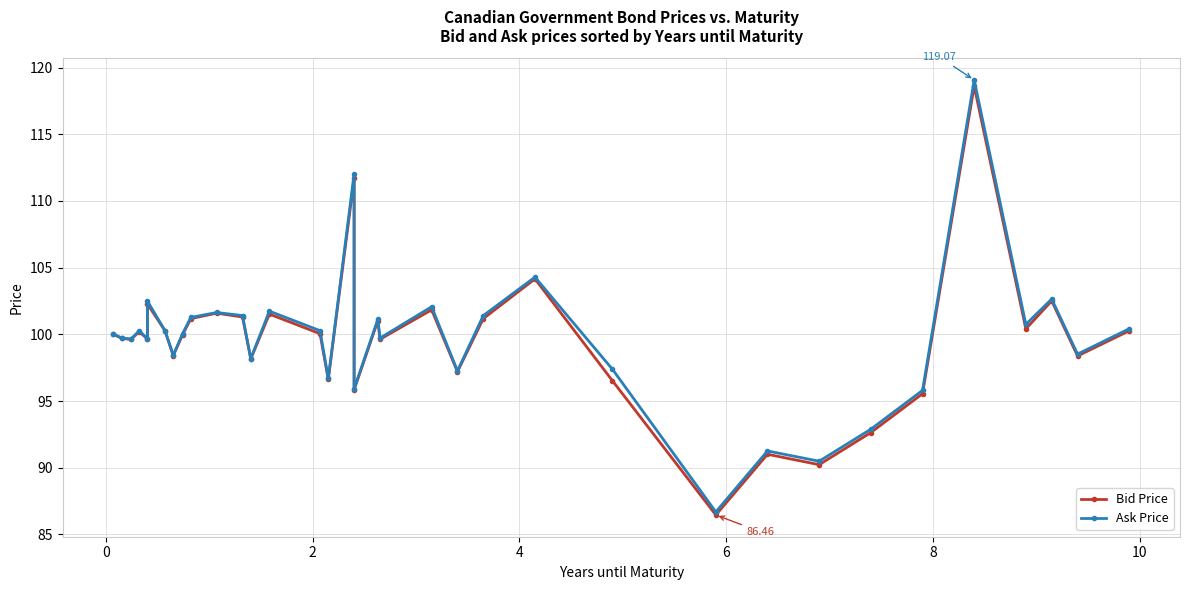

Is it true that Ask Price equals 26.4 at 16?

False